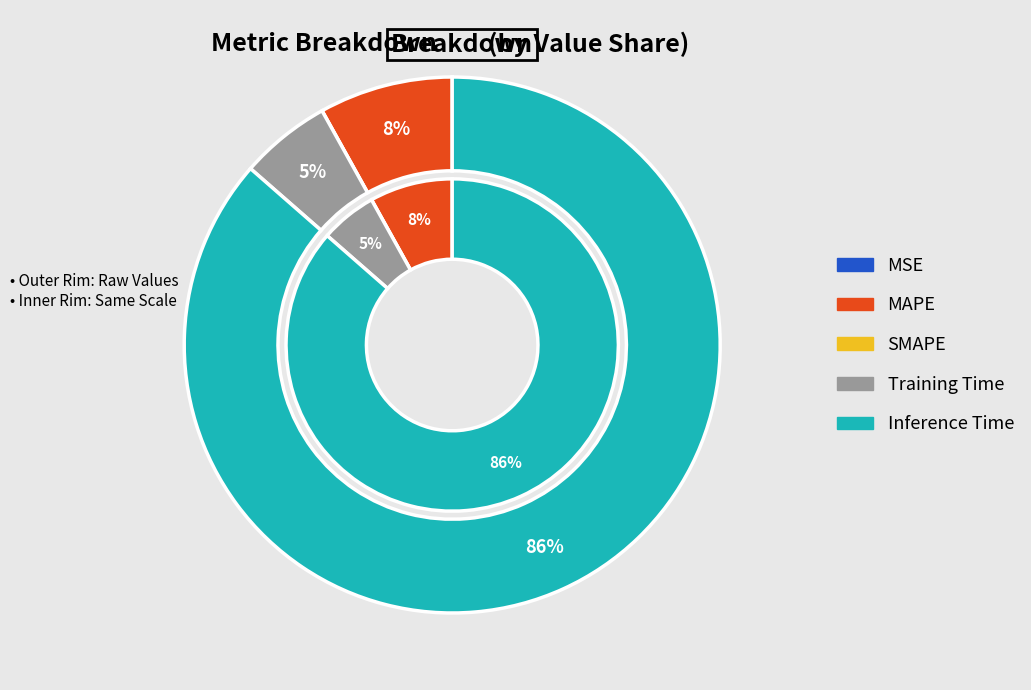

Which category has the biggest portion of the pie?

Inference Time